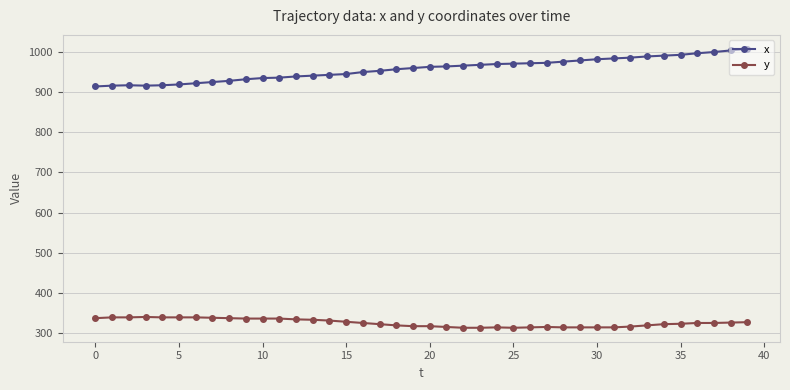

List the series in order of their peak value, highest first.

x, y